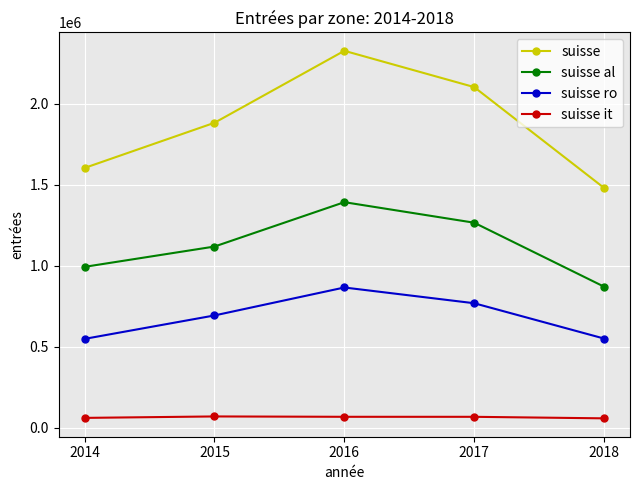

Which series has the largest total across all categories?

suisse